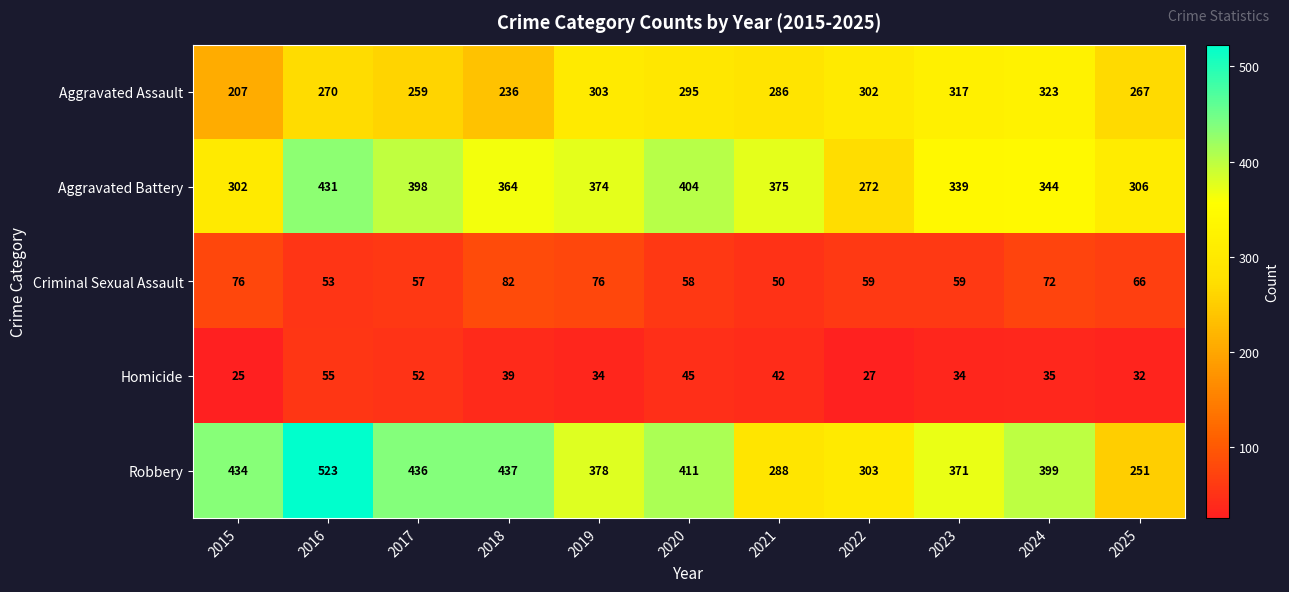

How many data points does each series have?

11